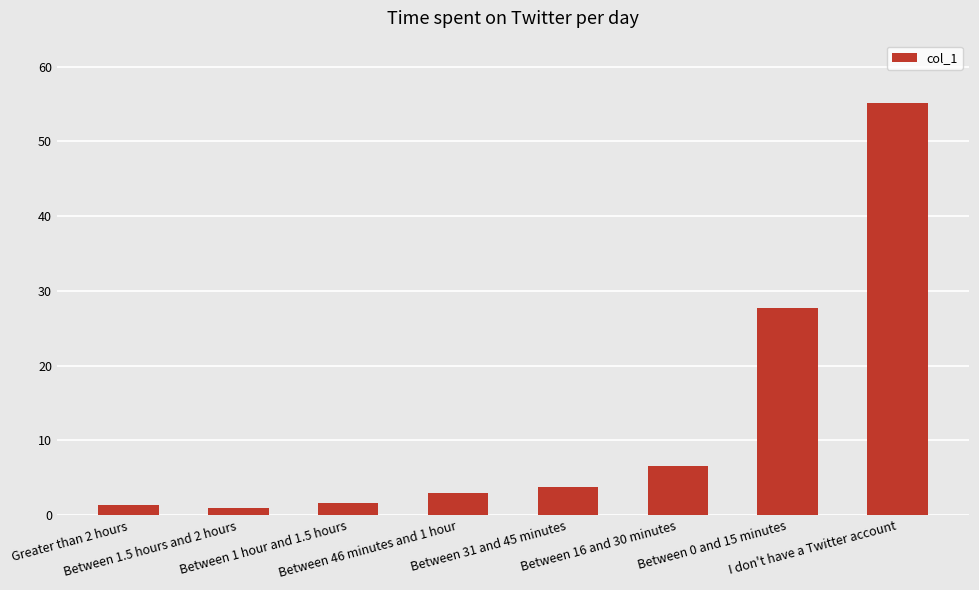

Between Greater than 2 hours and Between 31 and 45 minutes, which is larger?

Between 31 and 45 minutes